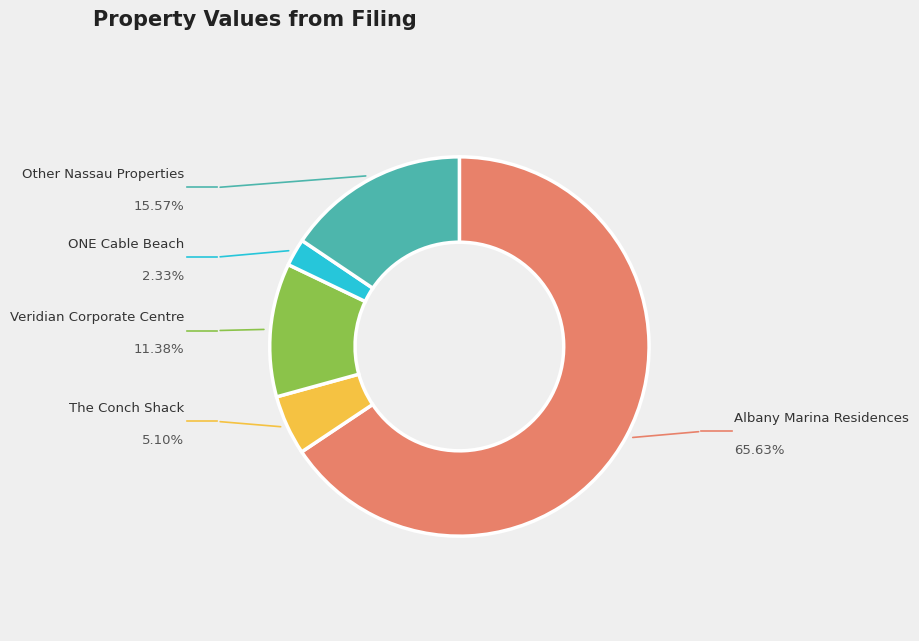

Is the sum of Veridian Corporate Centre and ONE Cable Beach greater than half?

No